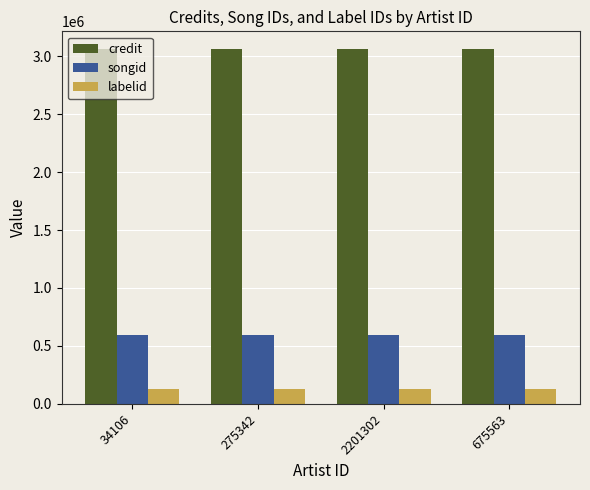

What position from the left is 675563?

4